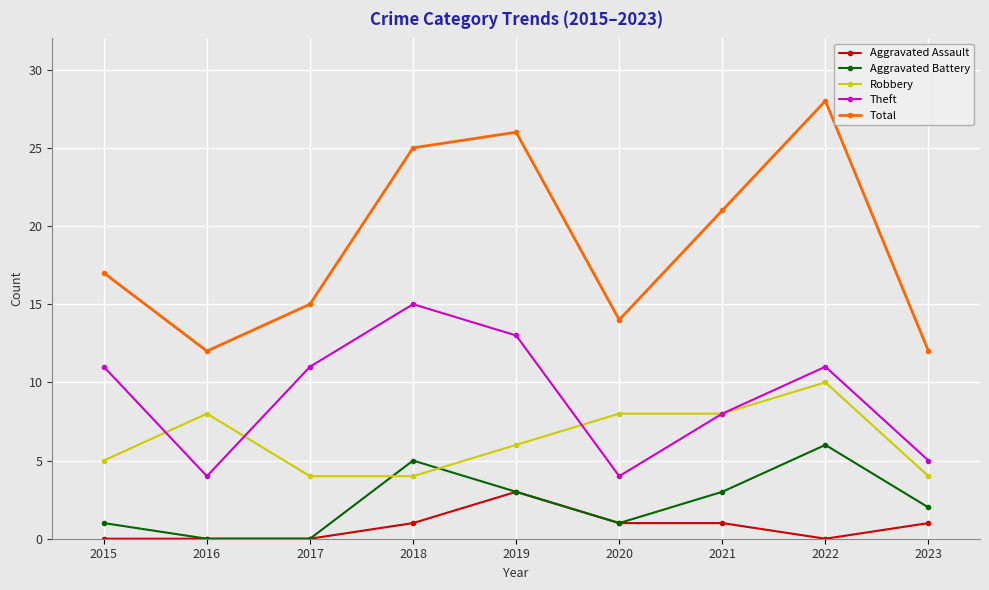

Which category has the highest value in the Aggravated Assault series?

2019